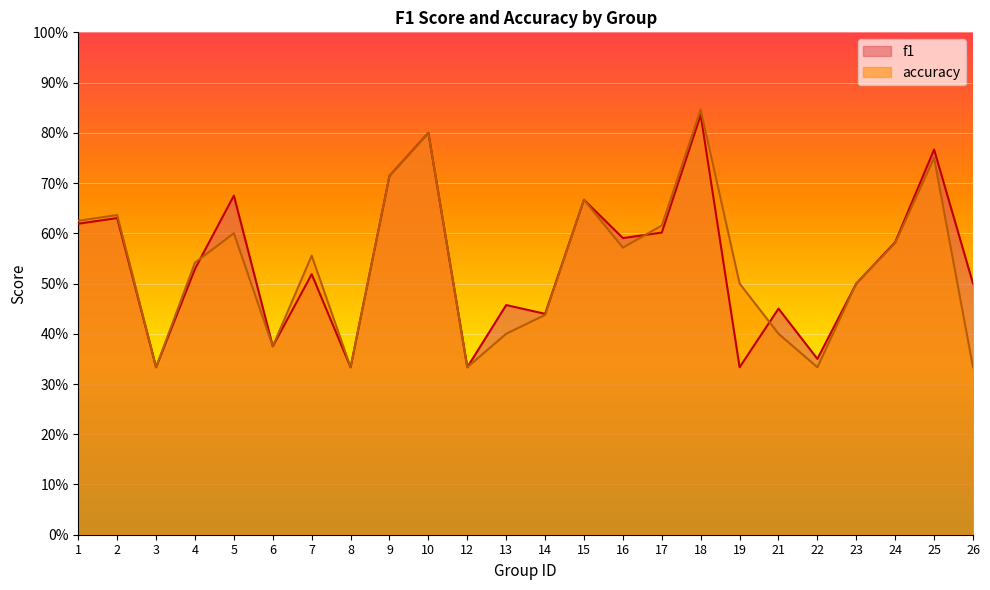

How many interior local peaks does the accuracy series have?

7